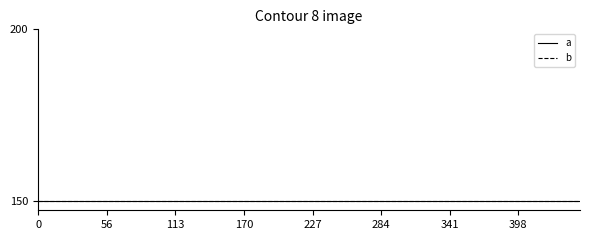

Count the number of categories in the chart.

20